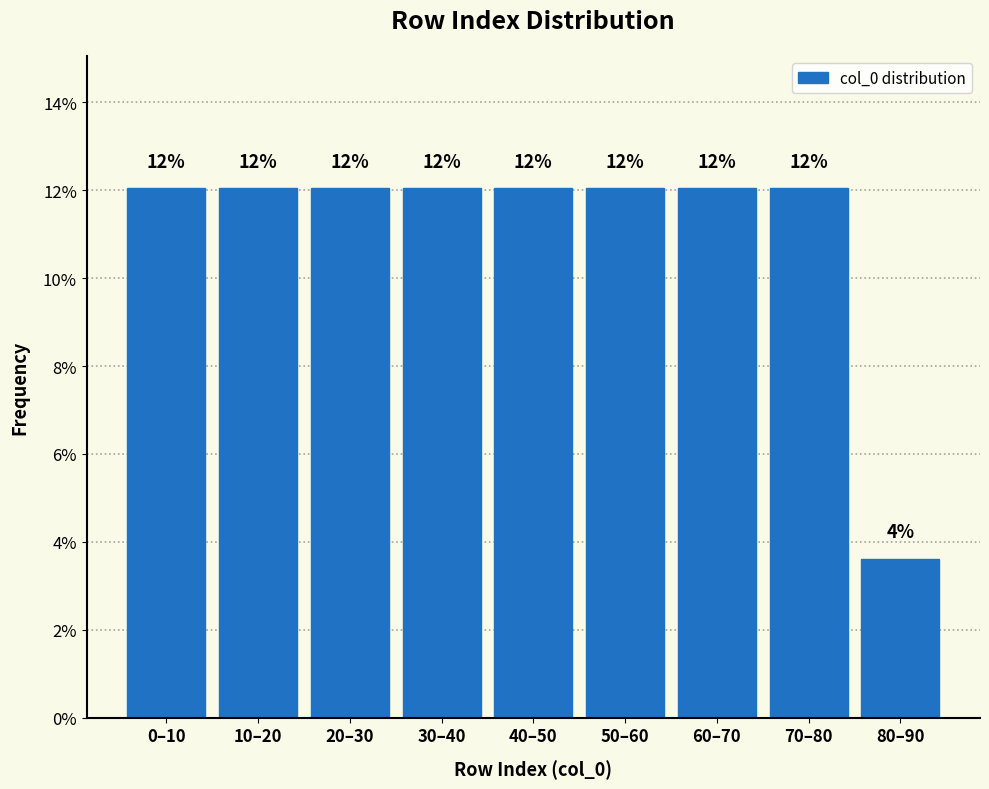

What position from the left is 30–40?

4